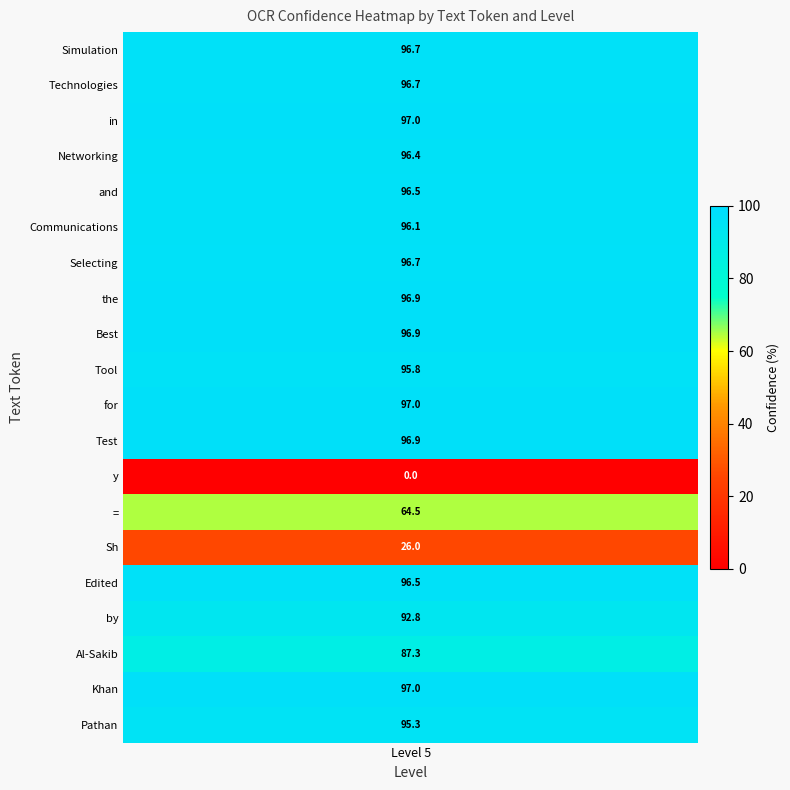

The Communications series shows 96.1 at conf. True or false?

True